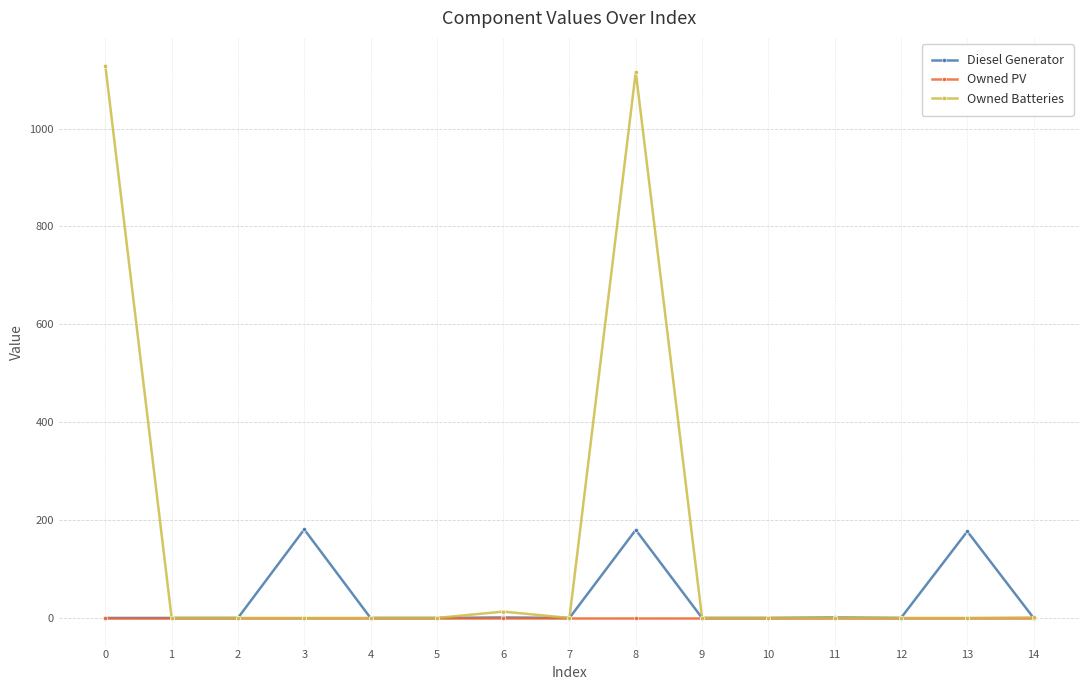

What is the sum of all Owned Batteries values?

2259